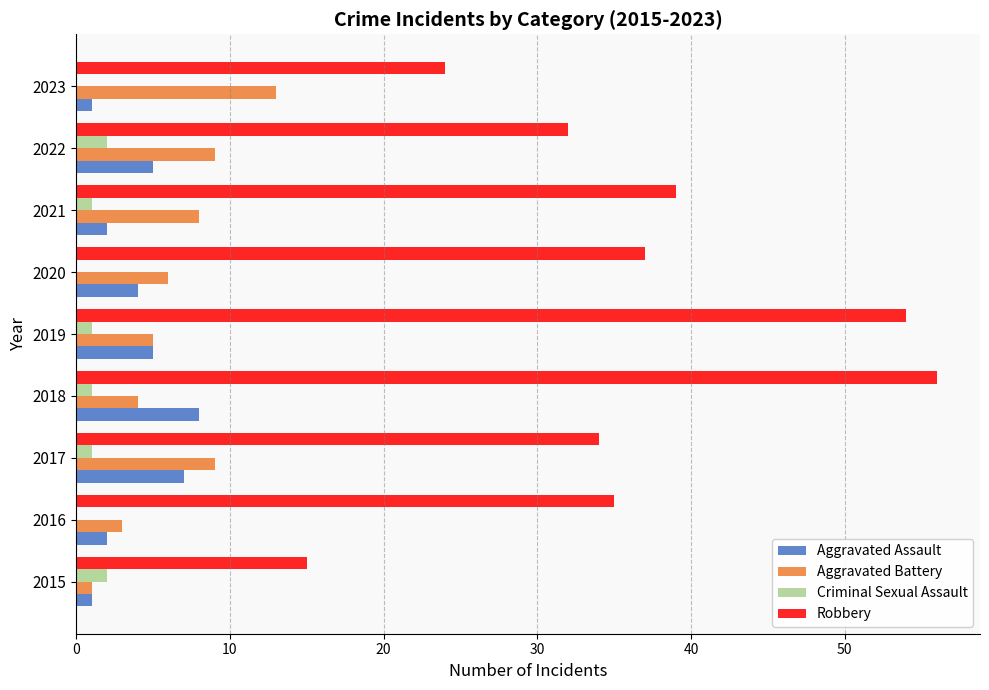

Which series has the largest total across all categories?

Robbery